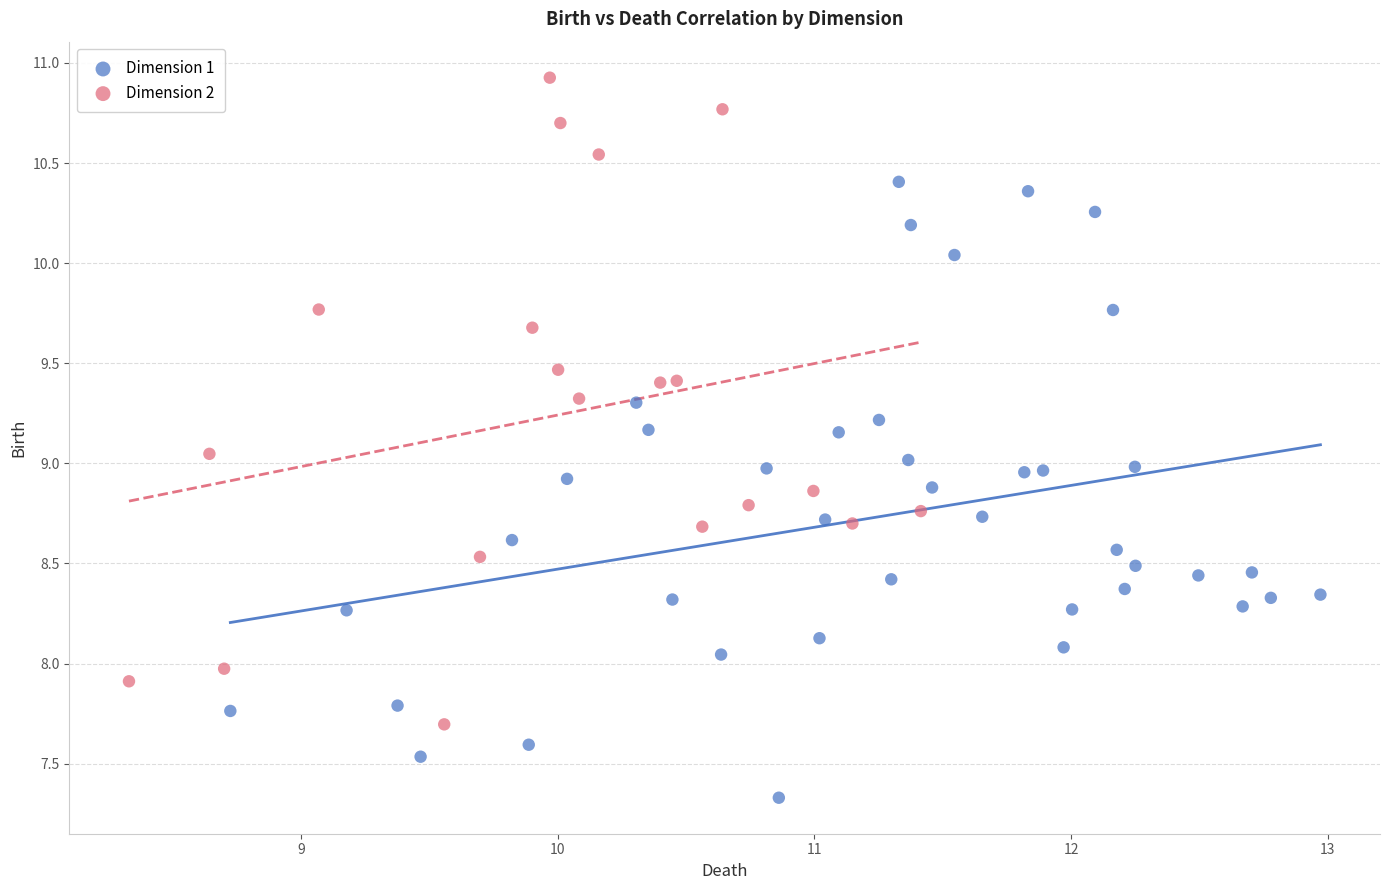

Which series reaches the minimum Y coordinate?

Dimension 1